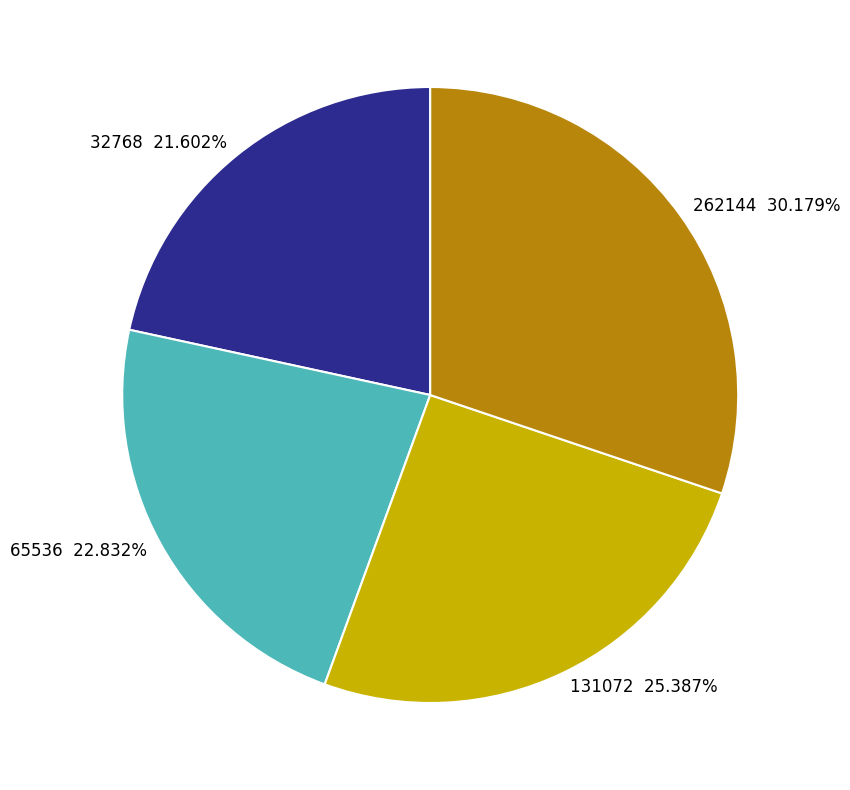

Does 65536 account for over 50% of the chart?

No